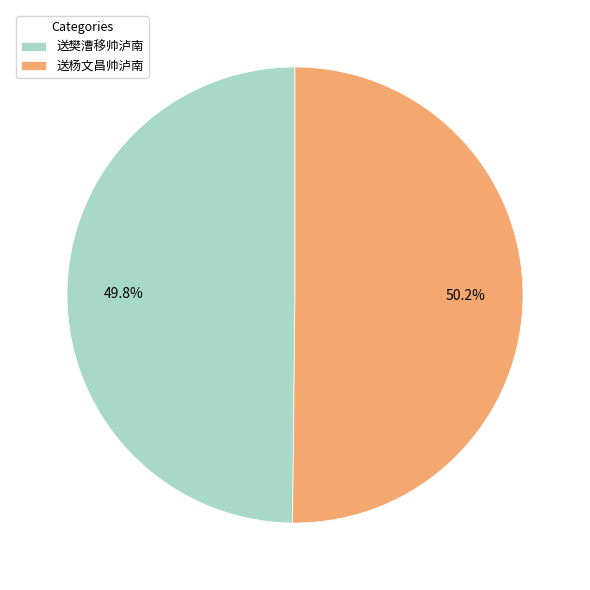

Do 送杨文昌帅泸南 and 送樊漕移帅泸南 together represent more than half of the pie?

Yes